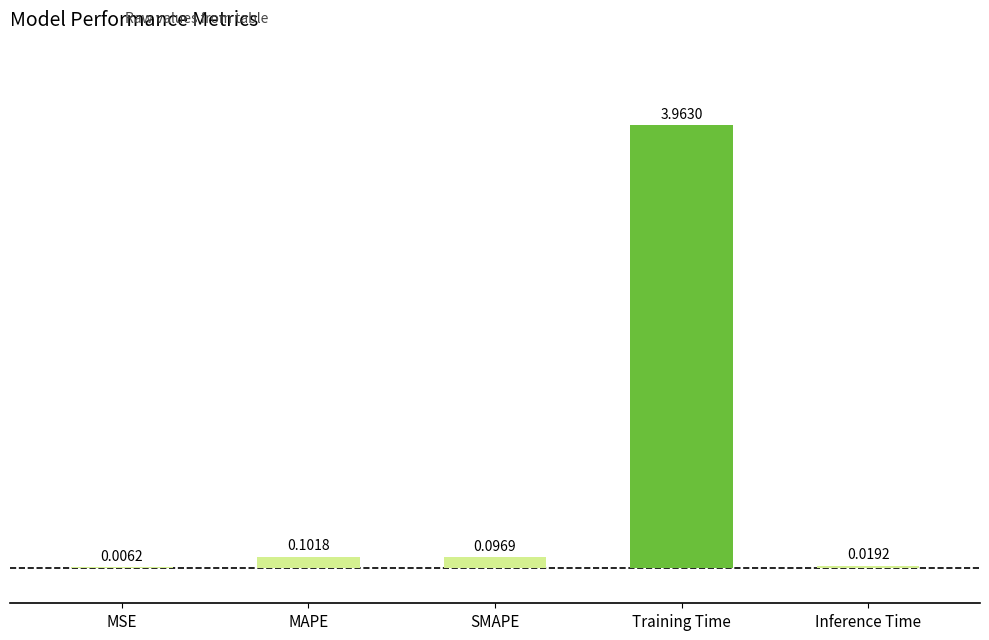

What is the sum of all values?

4.2